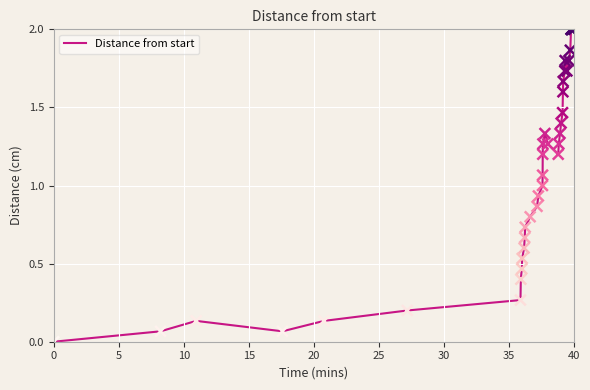

What is the maximum value shown in the chart?

2.0